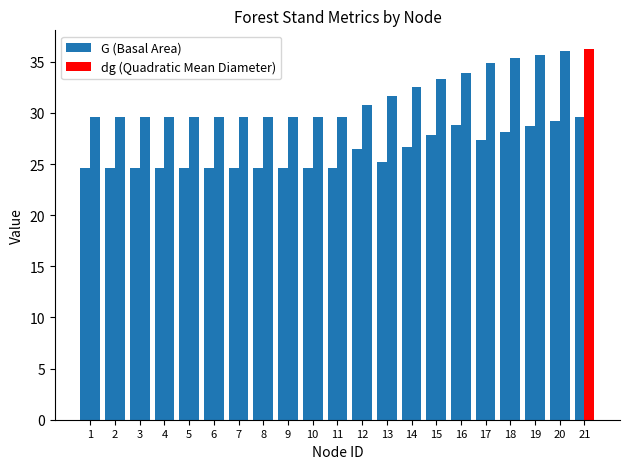

What is the value of the dg (Quadratic Mean Diameter) bar at the 6th from the left?

29.6